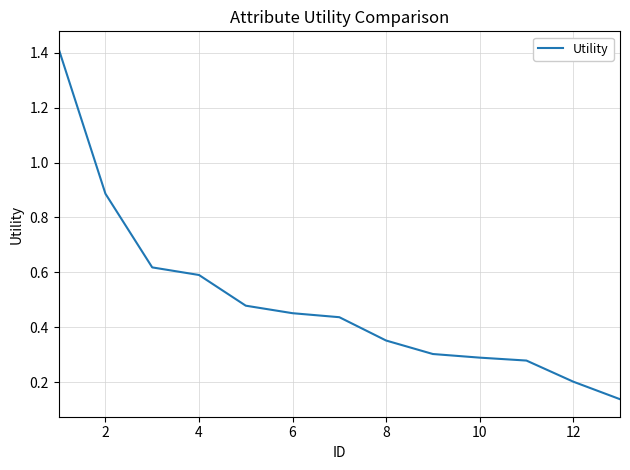

What is the difference between the maximum and minimum values?

1.3